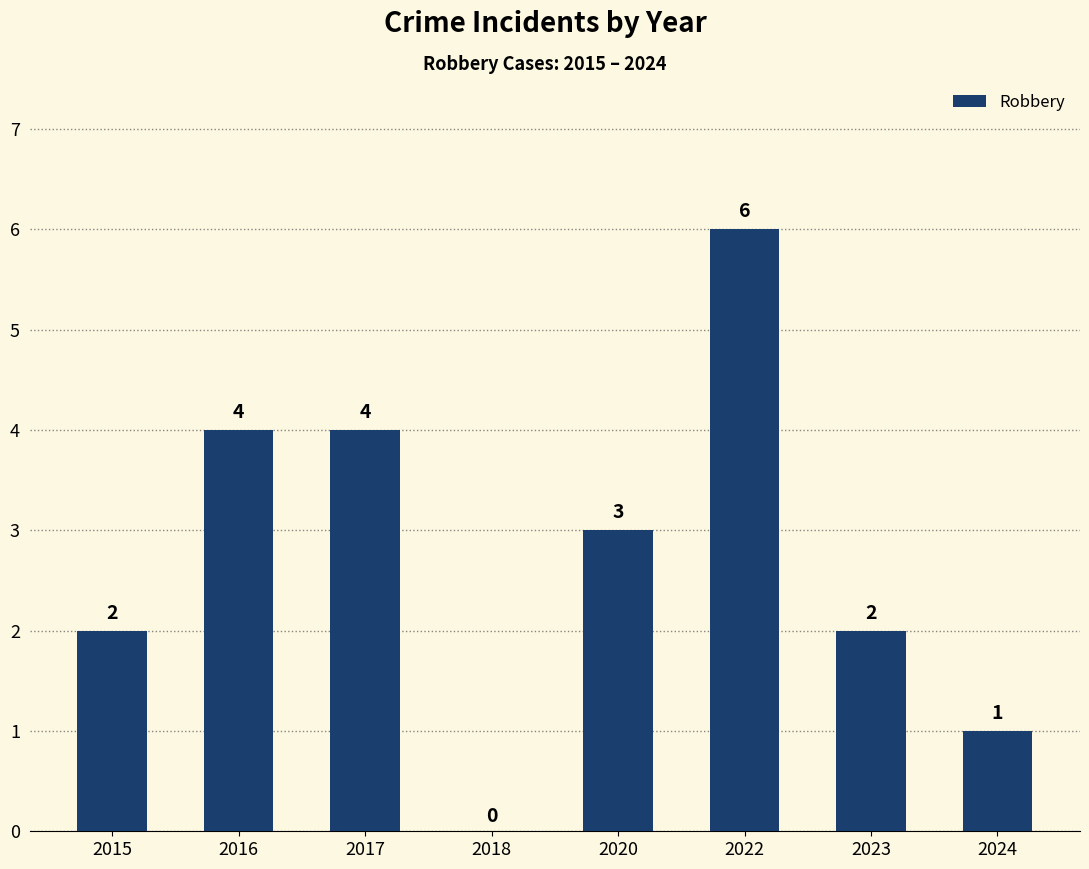

Are the bars horizontal?

No